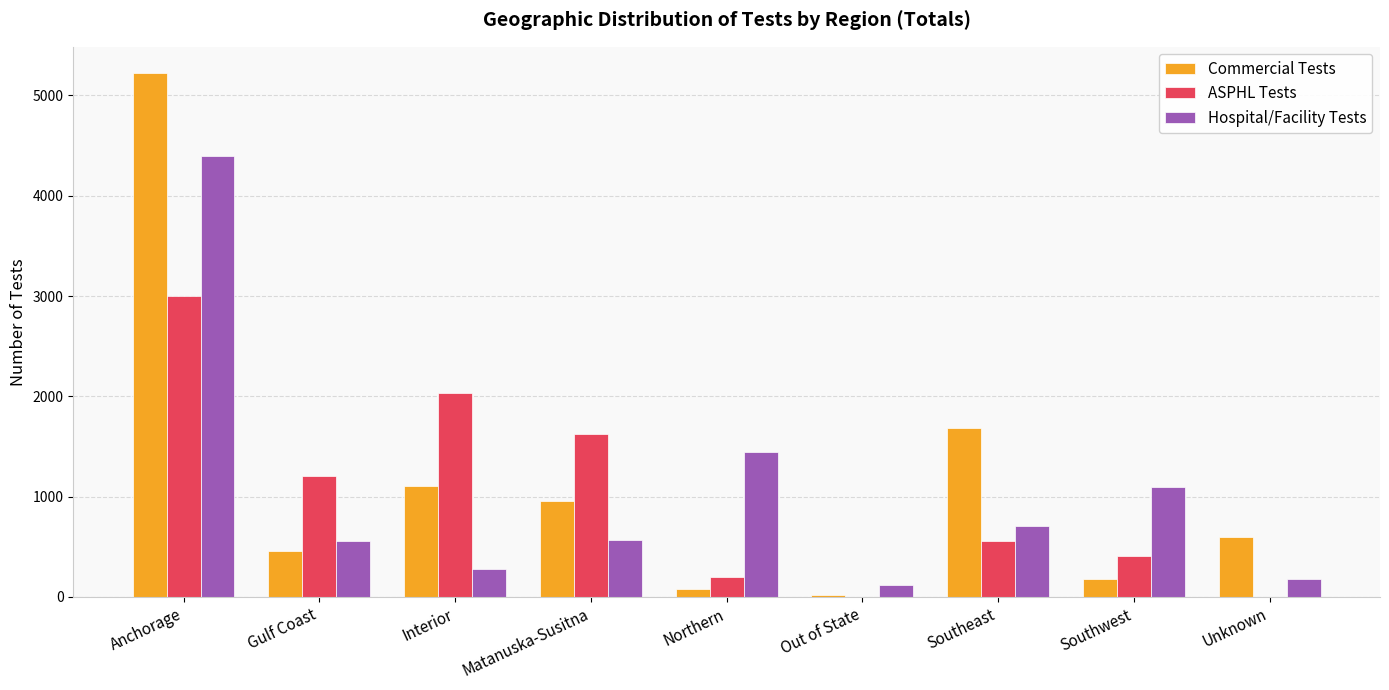

What is the sum of all ASPHL Tests values?

9037